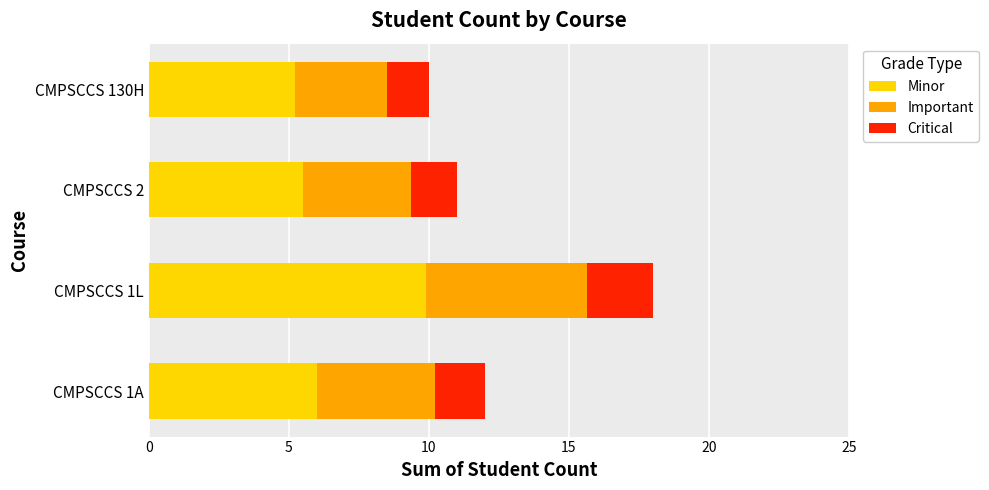

What is the sum of the Minor values at CMPSCCS 2 and CMPSCCS 130H?

10.7